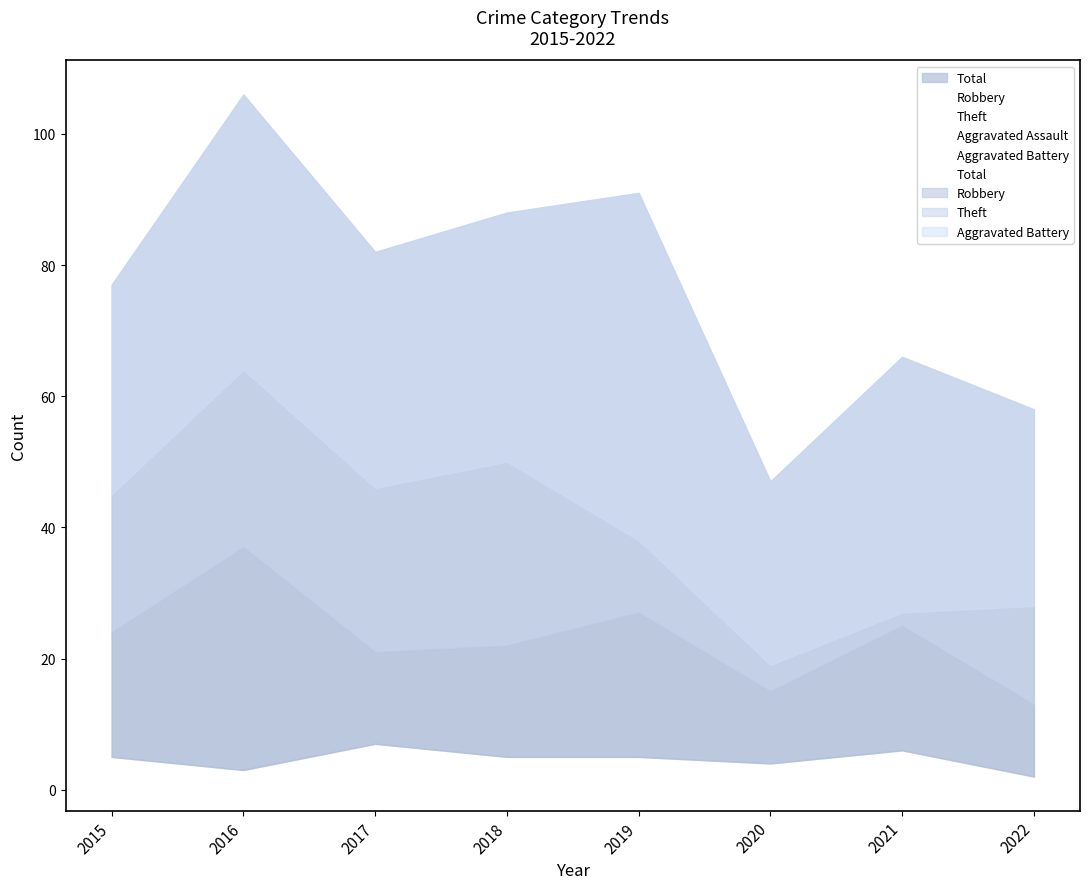

Reading left to right, what are all the values shown in this chart?

Robbery: 2015=24	2016=37	2017=21	2018=22	2019=27	2020=15	2021=25	2022=13
Theft: 2015=45	2016=64	2017=46	2018=50	2019=38	2020=19	2021=27	2022=28
Aggravated Assault: 2015=5	2016=3	2017=7	2018=5	2019=5	2020=4	2021=6	2022=2
Aggravated Battery: 2015=3	2016=2	2017=8	2018=9	2019=19	2020=9	2021=8	2022=13
Total: 2015=77	2016=106	2017=82	2018=88	2019=91	2020=47	2021=66	2022=58